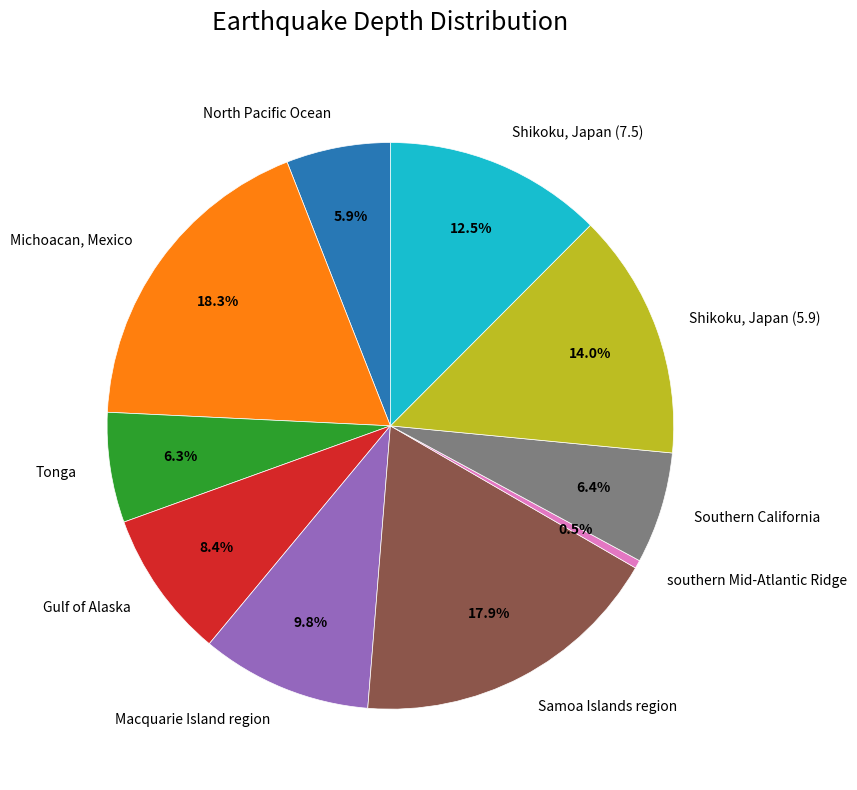

Is there any slice that represents more than half of the pie?

No